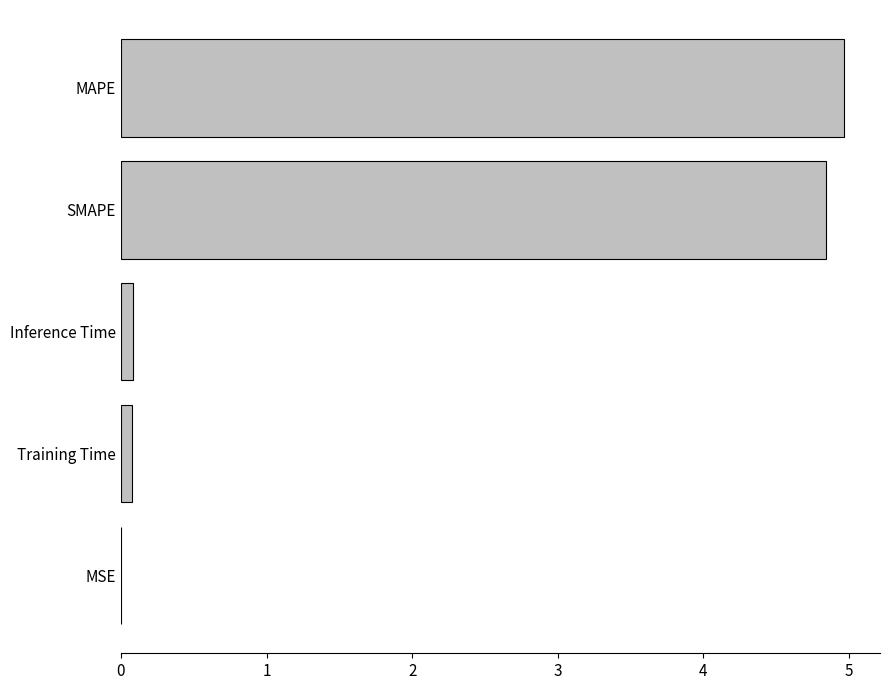

What is the greatest value displayed?

5.0